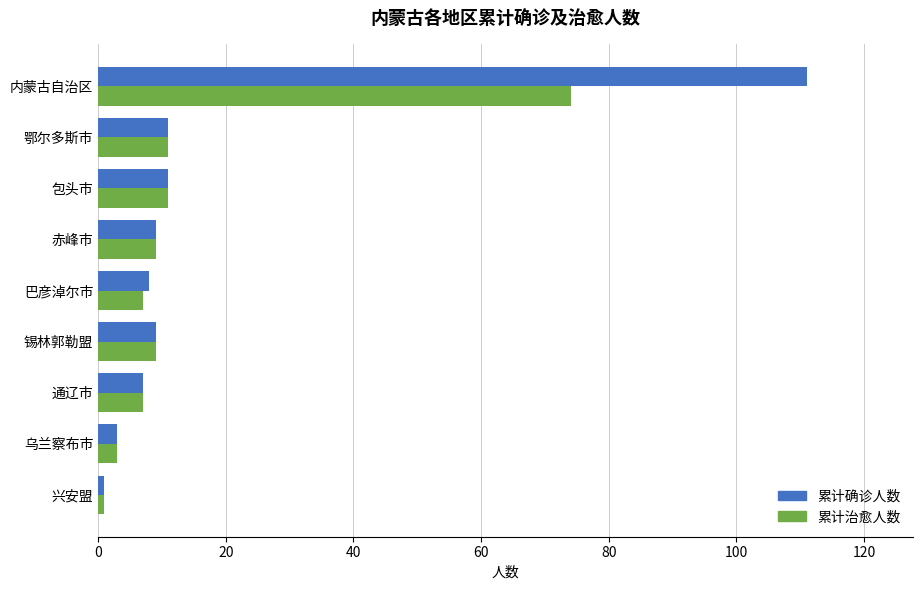

What is the total value across all series at 赤峰市?

18